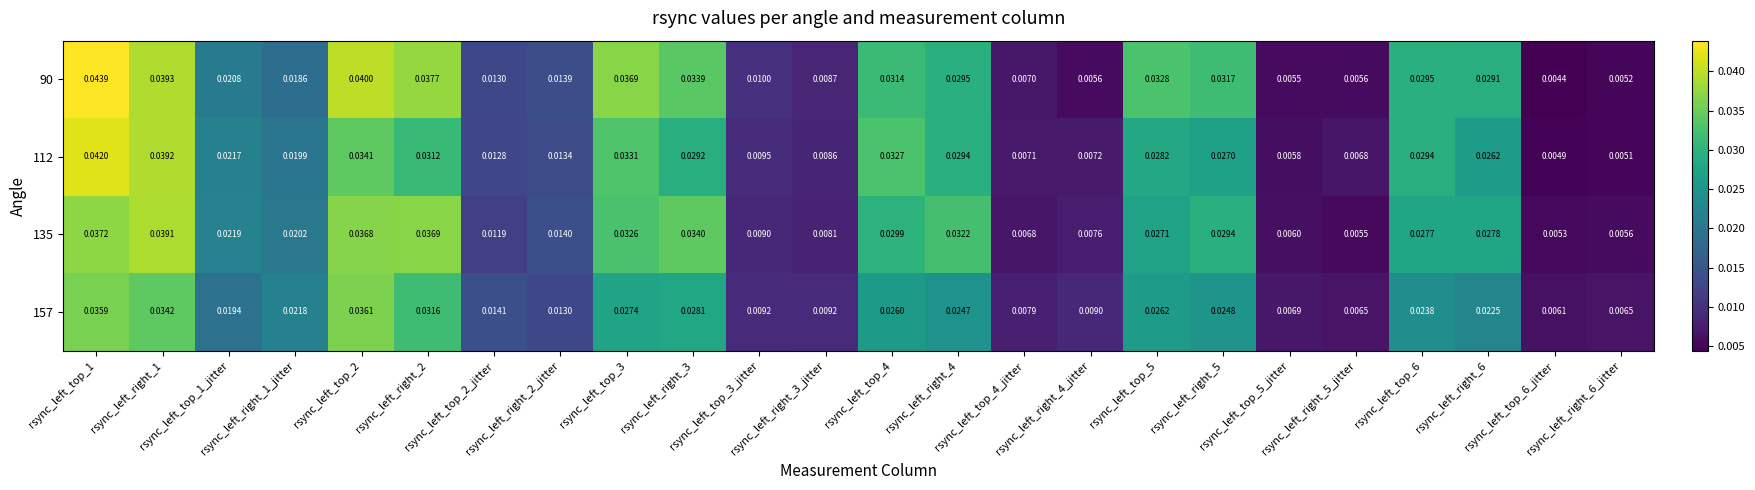

At how many categories does at least one series exceed 0?

24